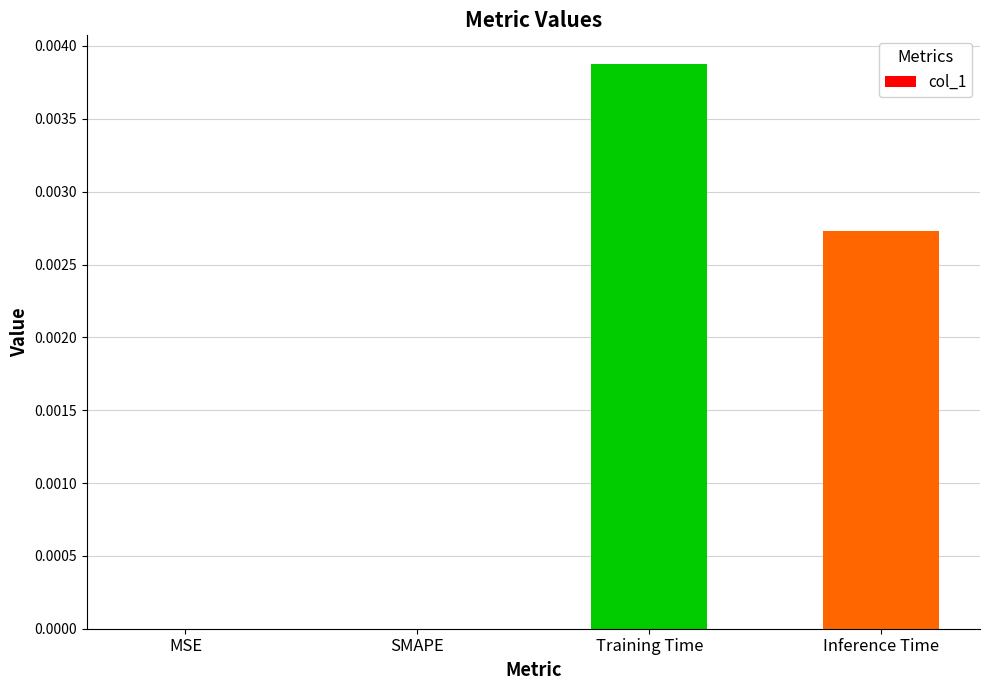

At which category does the chart reach its peak across all series?

Training Time